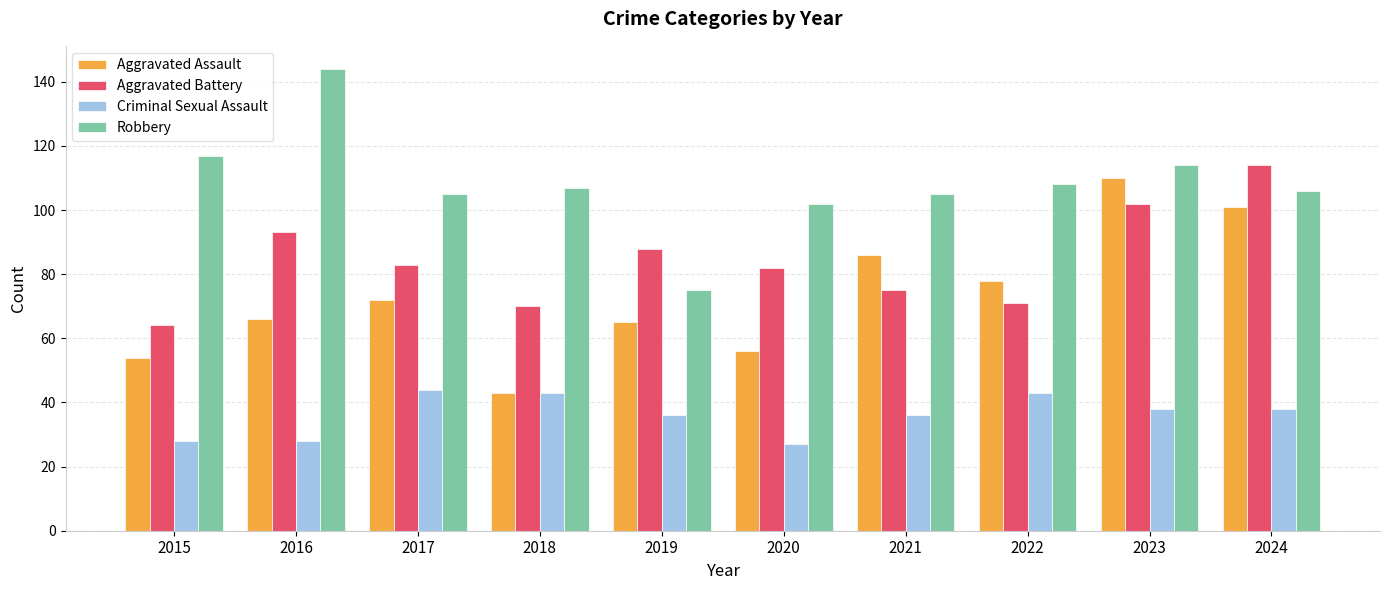

How many data points in Aggravated Battery are less than 83?

5